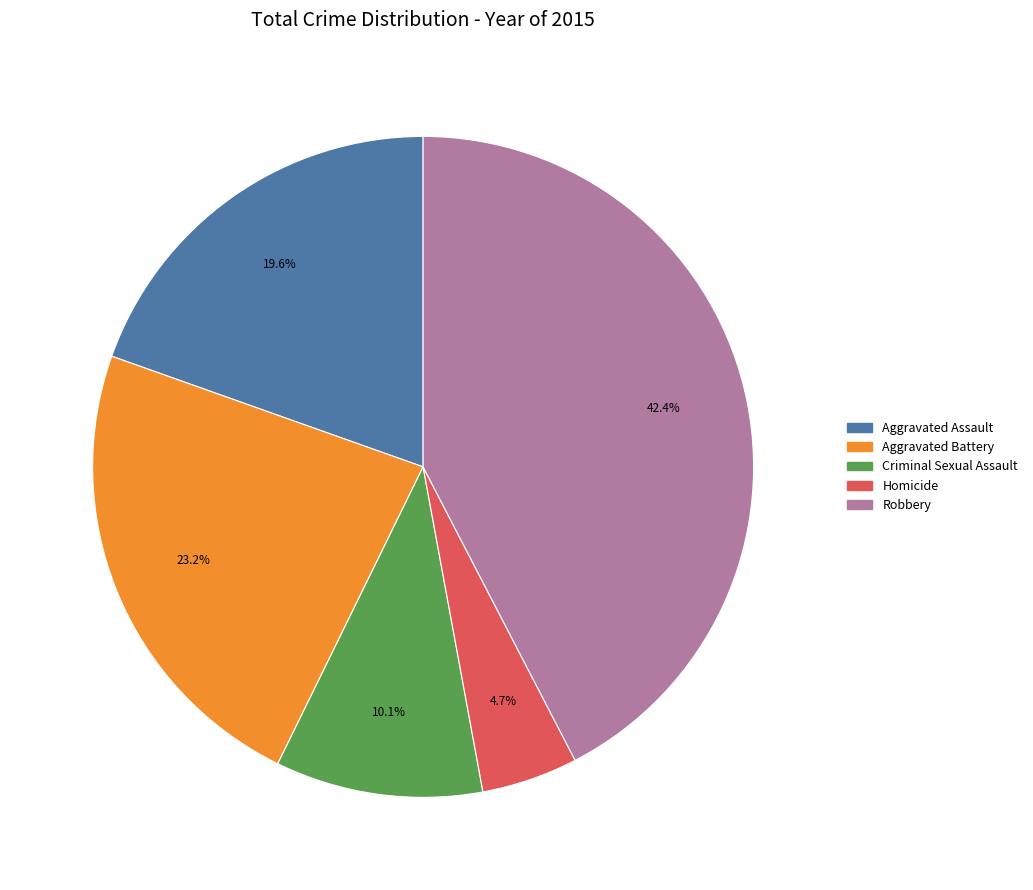

Is it true that Aggravated Assault is 20% of the pie?

True